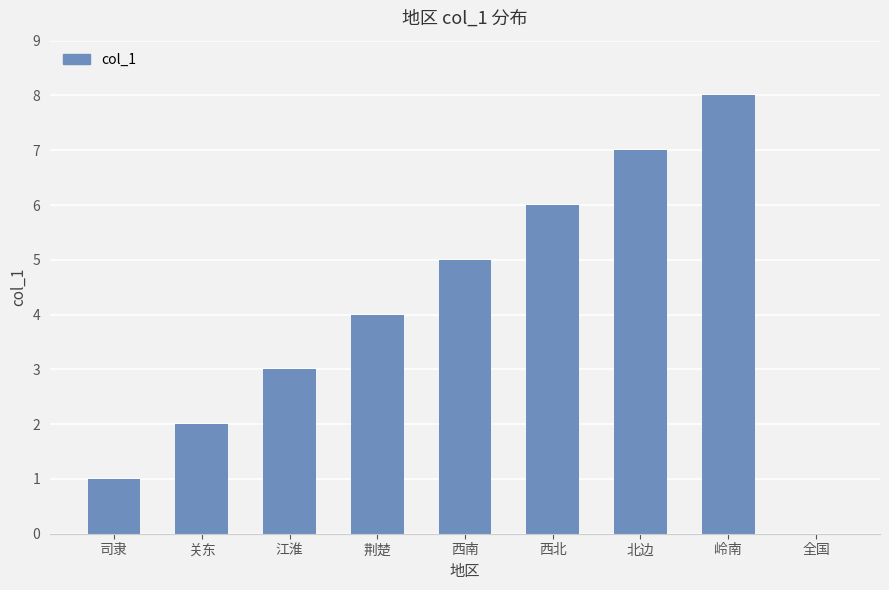

Reading left to right, list all the values displayed in this chart.

司隶=1	关东=2	江淮=3	荆楚=4	西南=5	西北=6	北边=7	岭南=8	全国=0